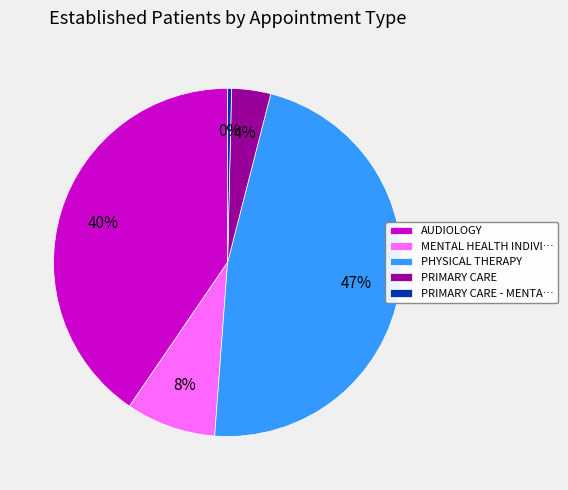

What percentage is the PHYSICAL THERAPY slice, to the nearest percent?

47%